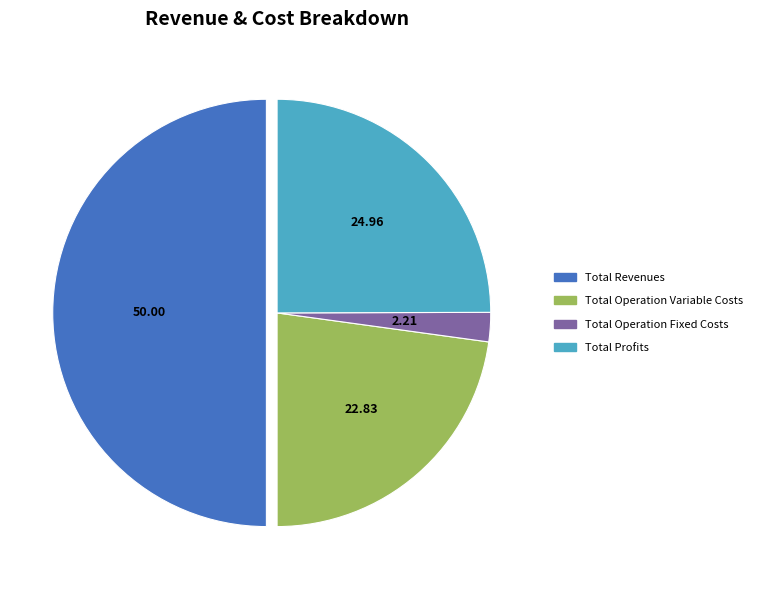

How many slices are in this pie chart?

4